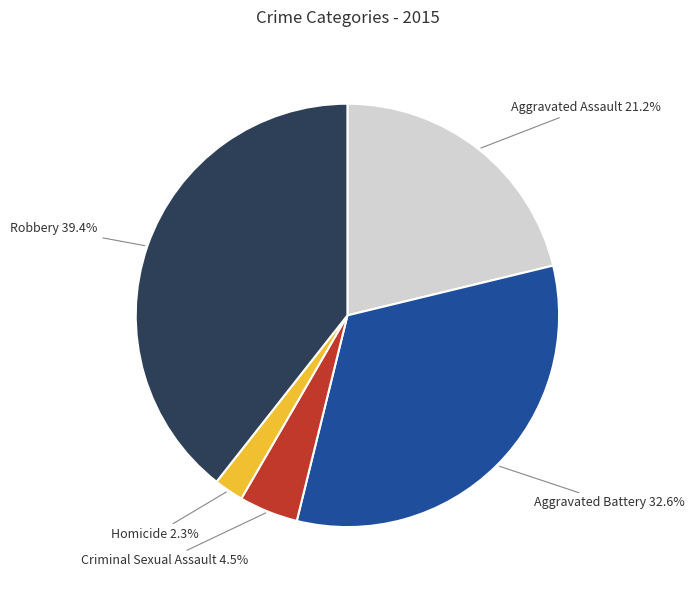

Does any single category account for the majority?

No